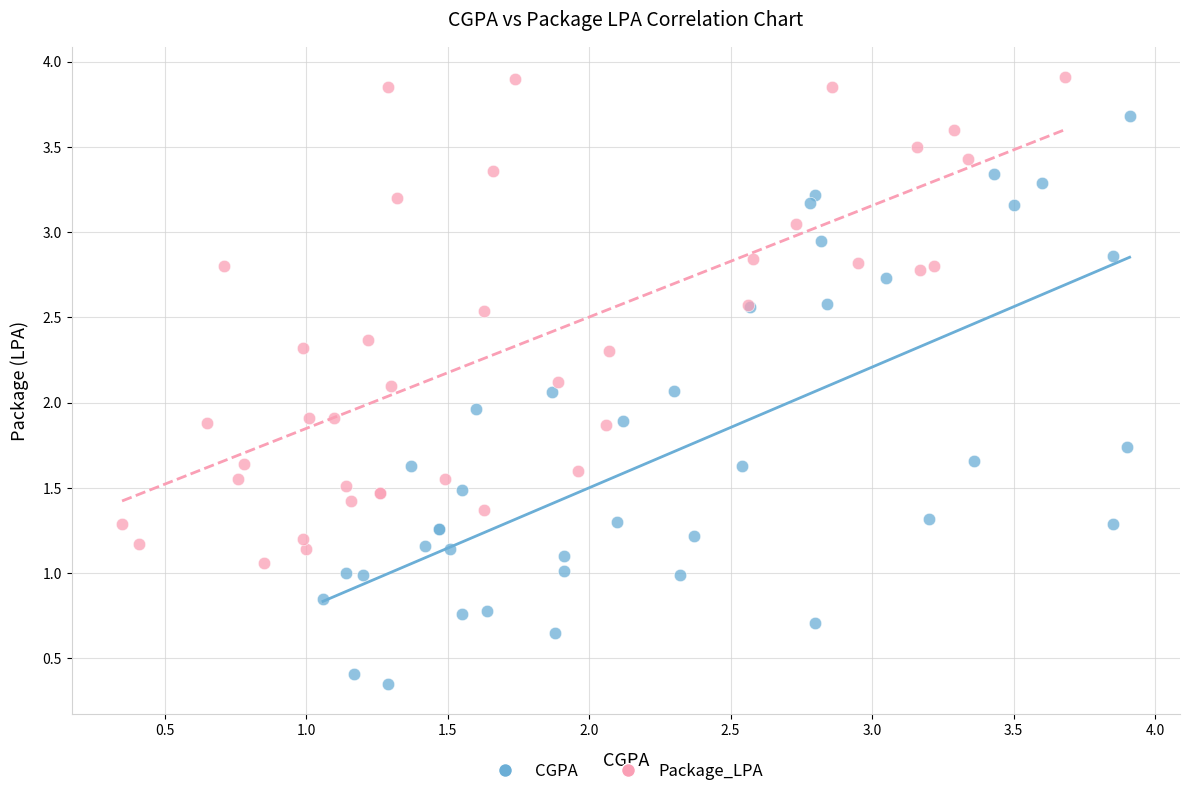

Which series reaches the minimum Y coordinate?

CGPA